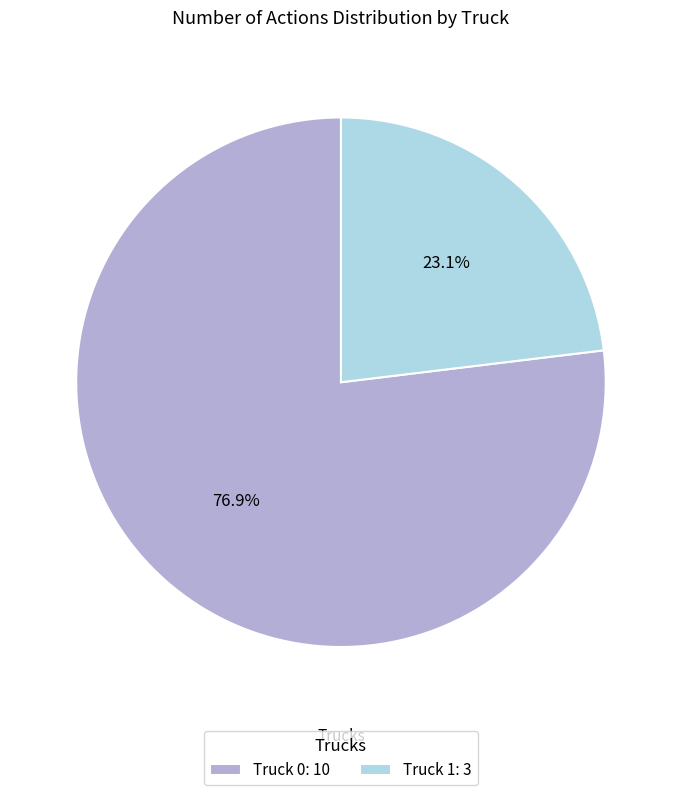

What is the ratio of the value at Truck 0: 10 to the value at Truck 1: 3?

3.3